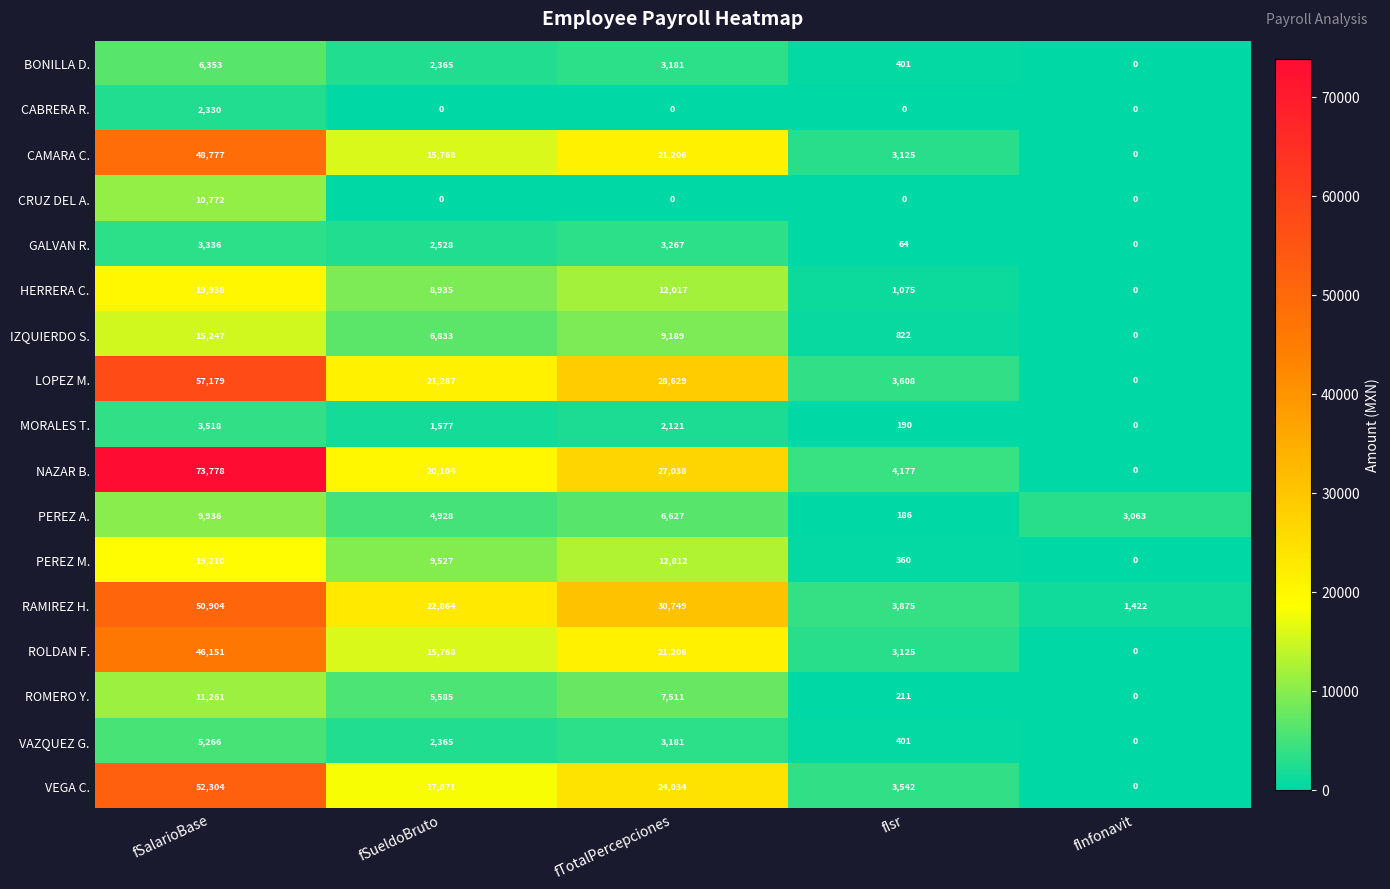

What is the difference between the GALVAN R. values at fInfonavit and fSueldoBruto?

2528